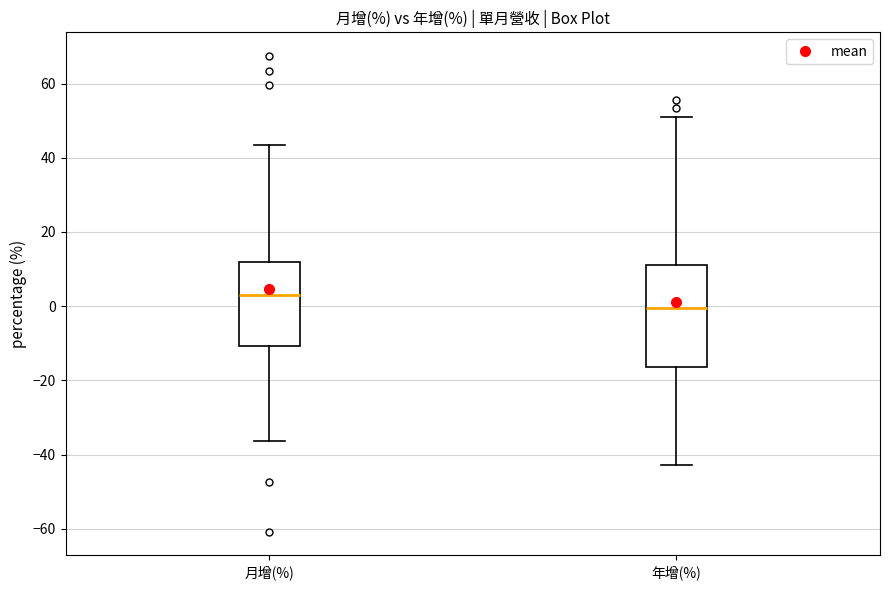

Where does the upper whisker of the box for 月增(%) end on the y-axis? The values are not printed on the chart, so give them approximately, as read against the axis.

44